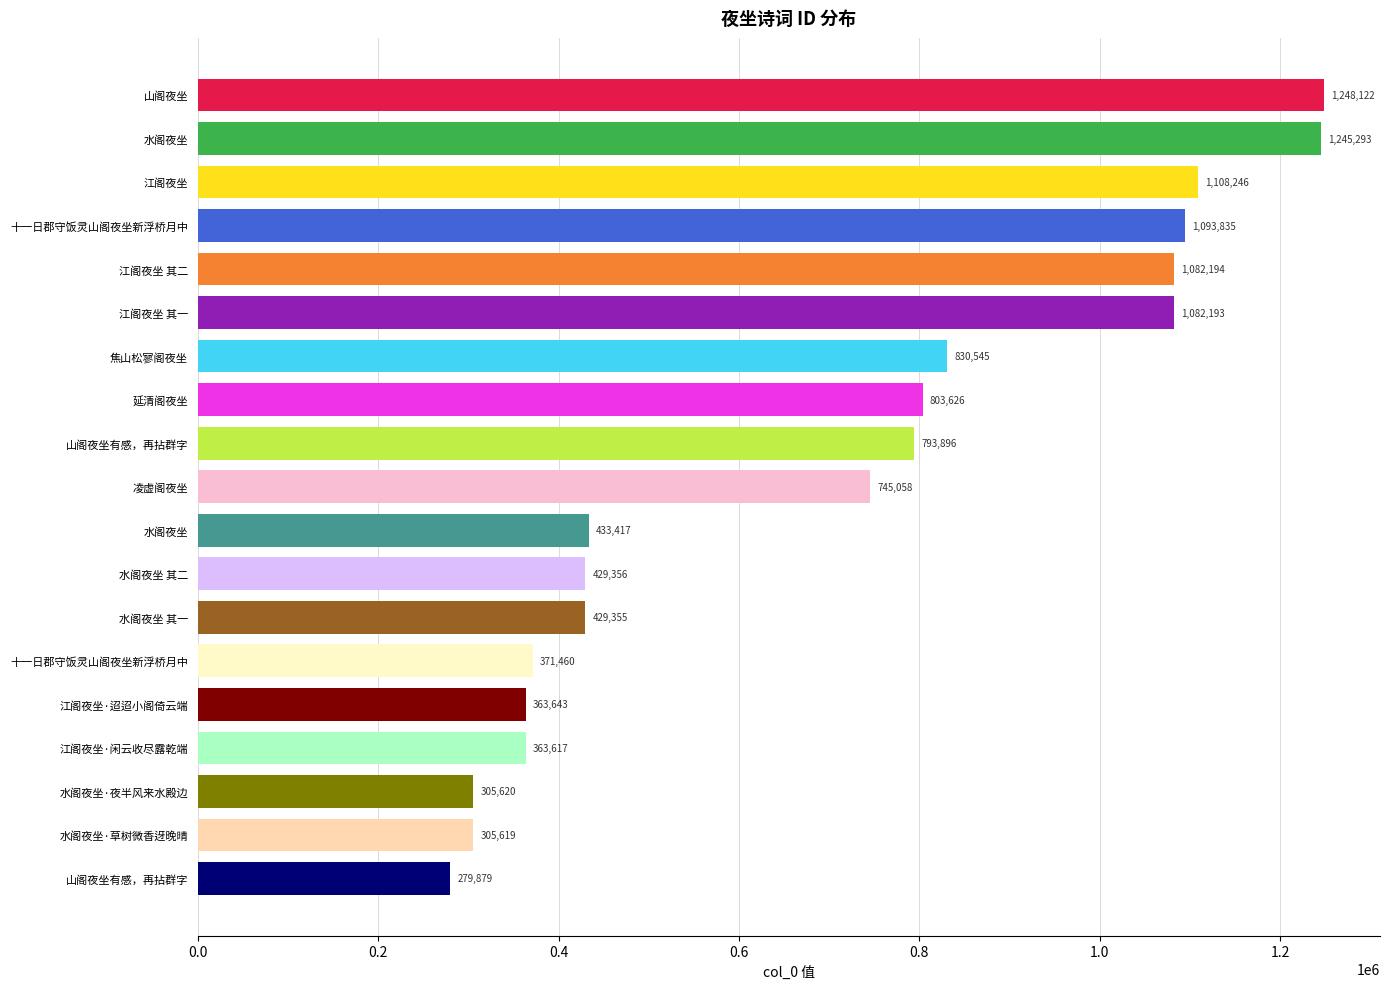

What is the sum of all values?

13314974